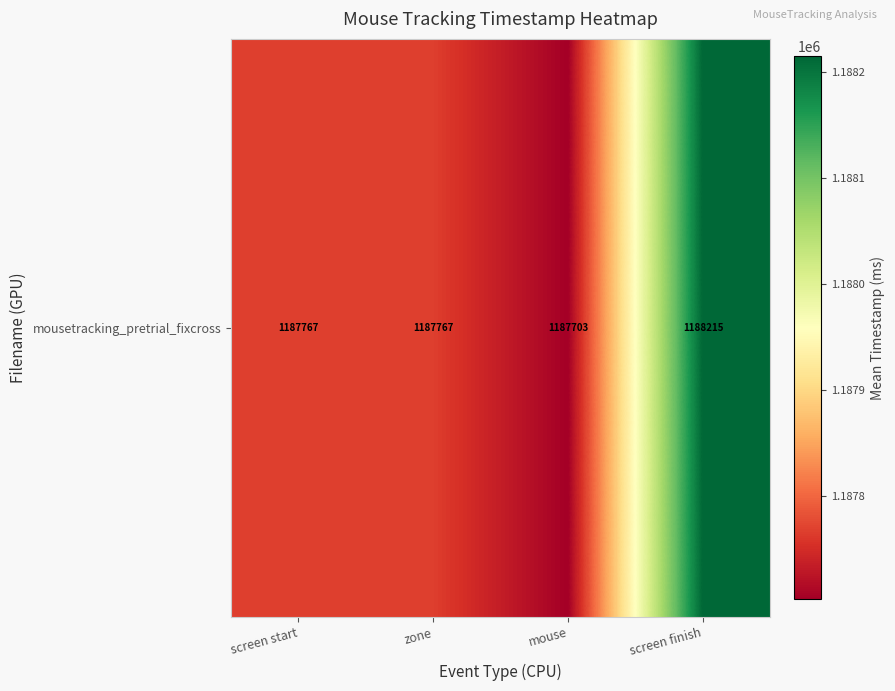

What value does the data have at screen finish?

1188214.7